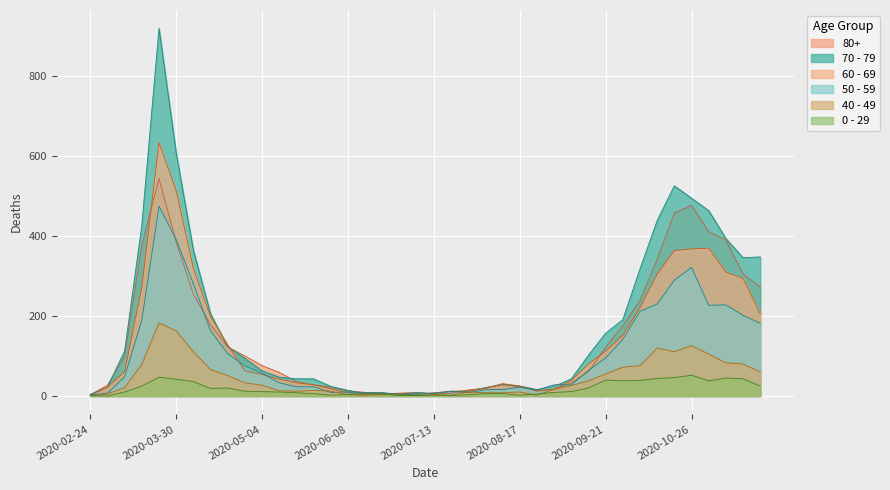

Where is 40 - 49 nearest to the value 91?

2020-11-09